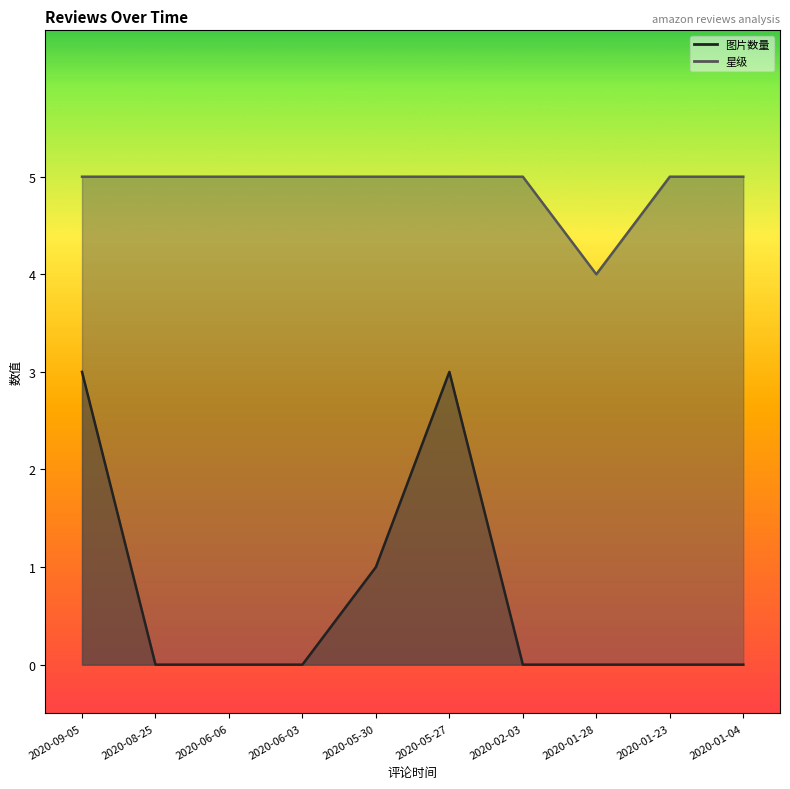

What position from the left is 2020-05-27?

6